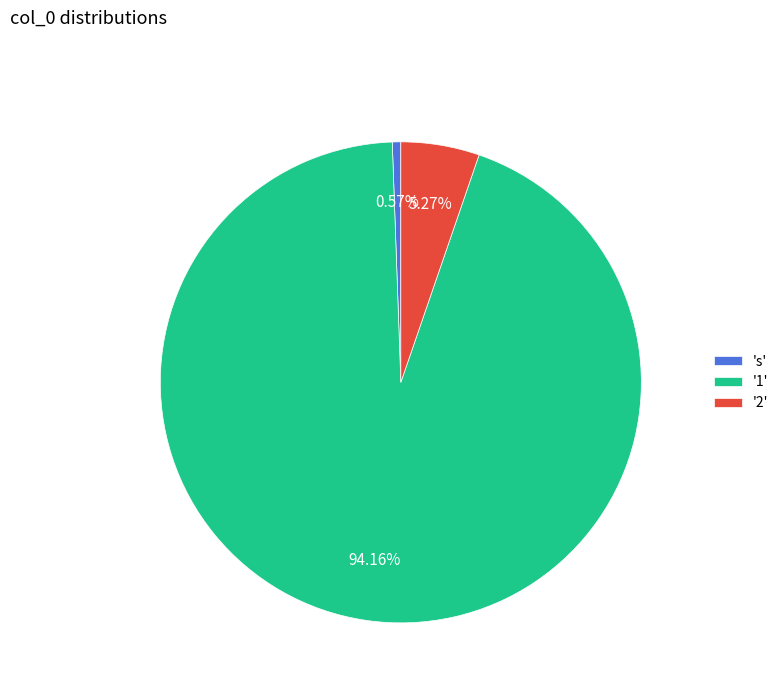

How many segments does this pie chart have?

3